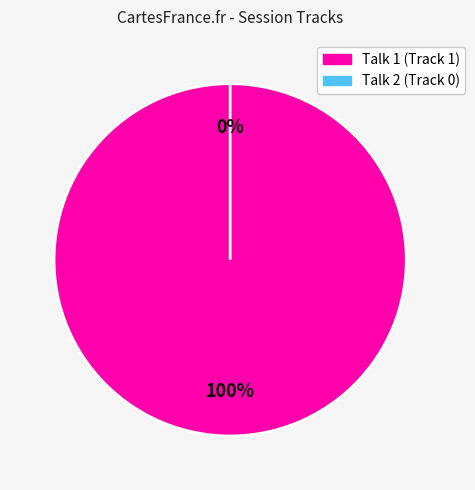

Rank the categories by value from lowest to highest.

Talk 2 (Track 0), Talk 1 (Track 1)